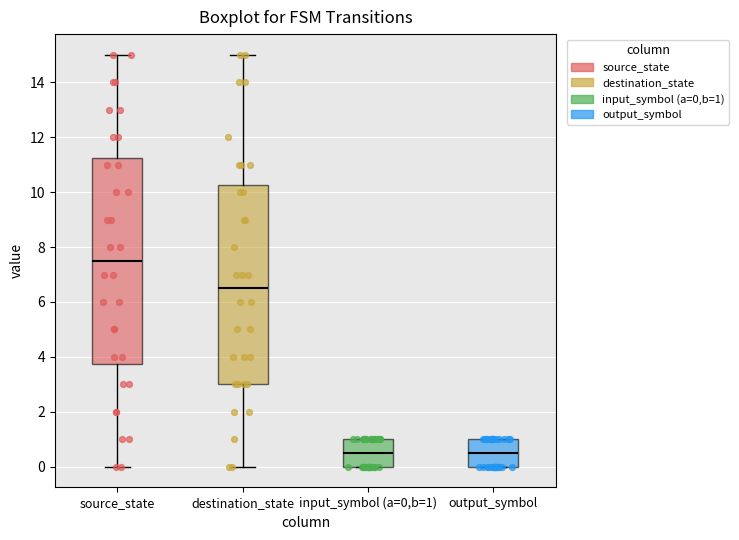

Where is the upper edge of the box for input_symbol (a=0,b=1) on the y-axis? The values are not printed on the chart, so give them approximately, as read against the axis.

1.0